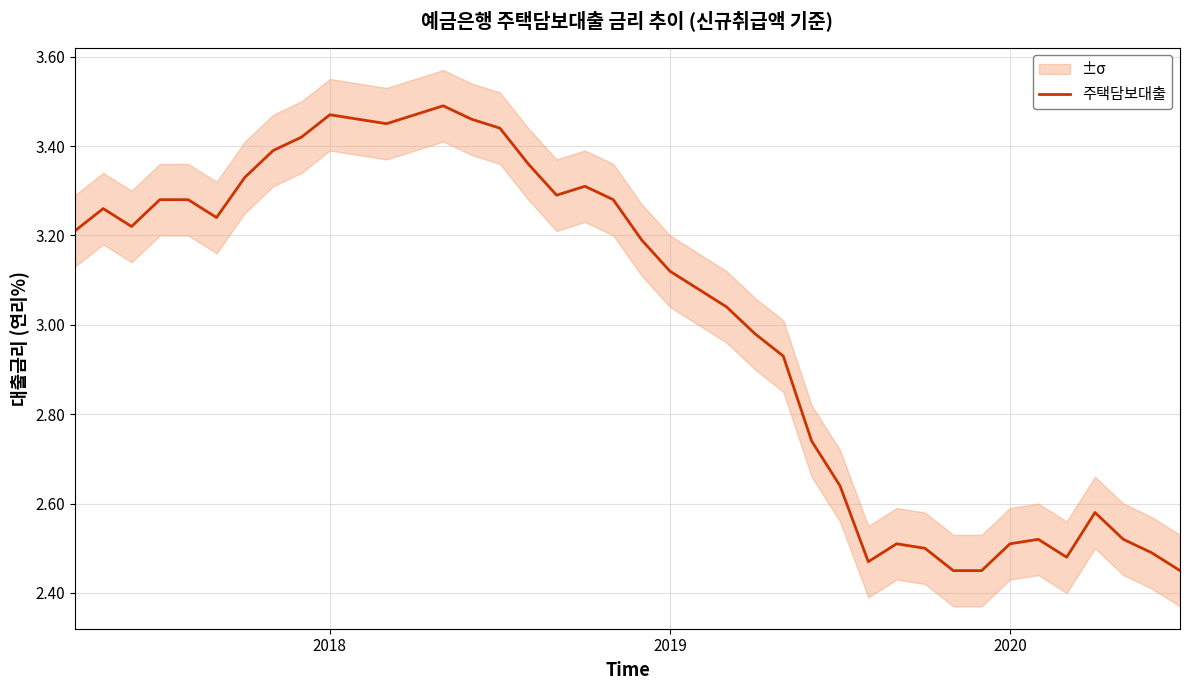

Is it true that 주택담보대출 equals 1.3 at 2020?

False